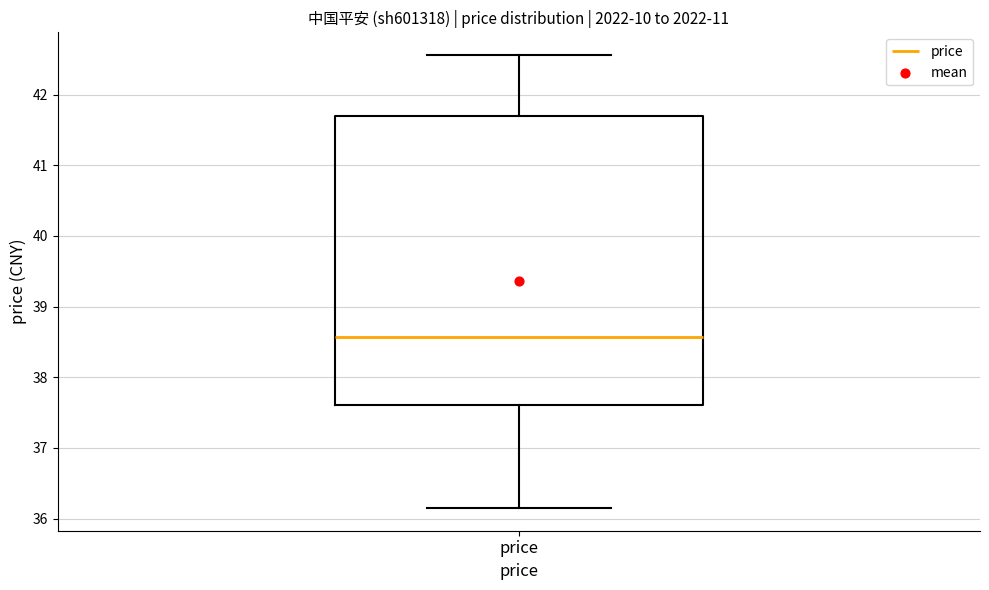

Transcribe this box plot: give where the median line is, the range the box spans, and where the two whiskers end, as read against the y-axis. The values are not printed on the chart, so give them approximately, as read against the axis.

median 38.6, box 37.6 to 41.7, whiskers 36.2 to 42.6